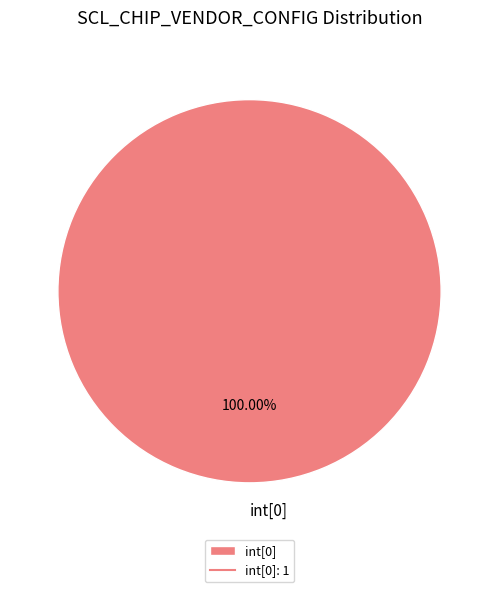

How many slices are in this pie chart?

1